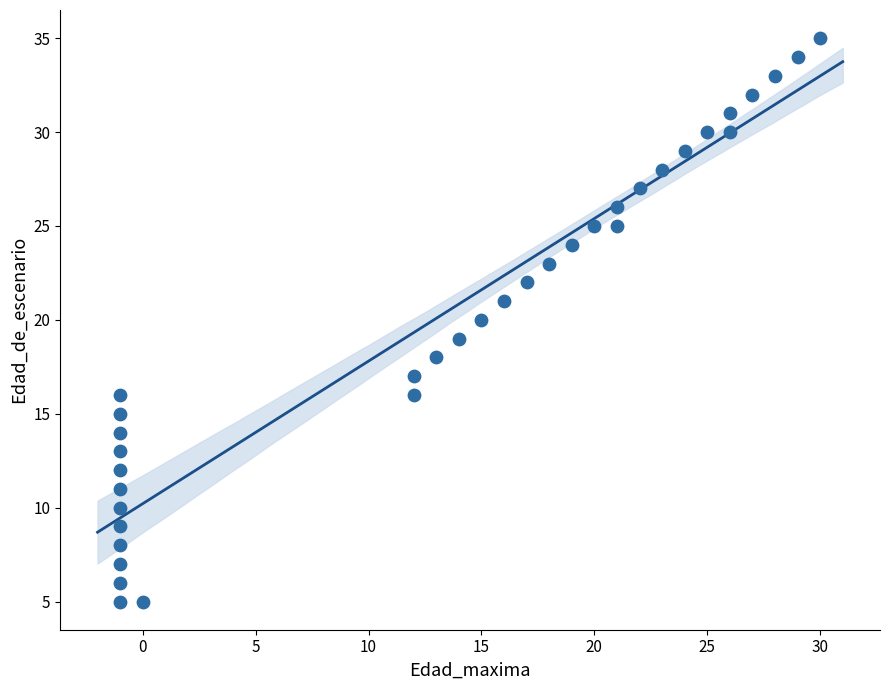

What is the range of Y values (max minus min)?

30